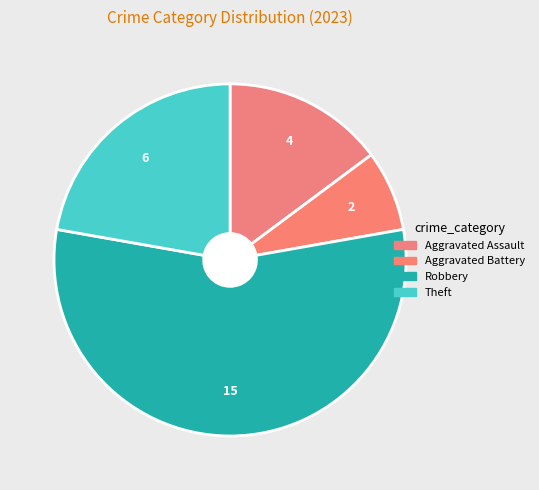

How many slices are in this pie chart?

4